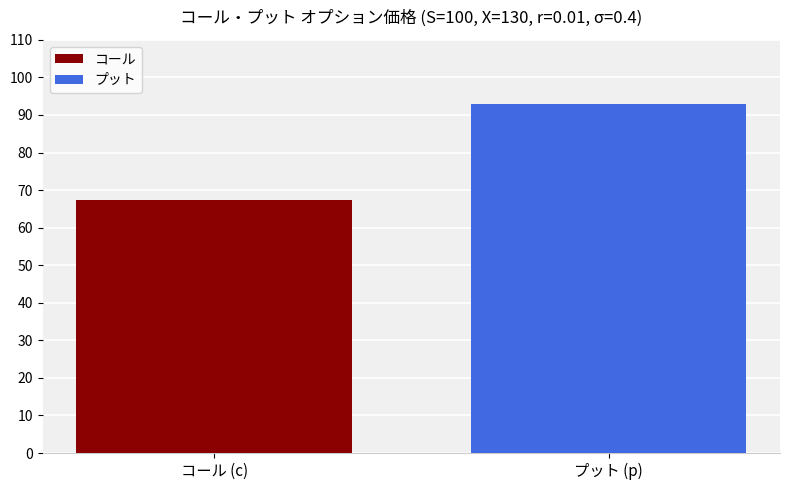

Which series has the largest range (max minus min)?

コール